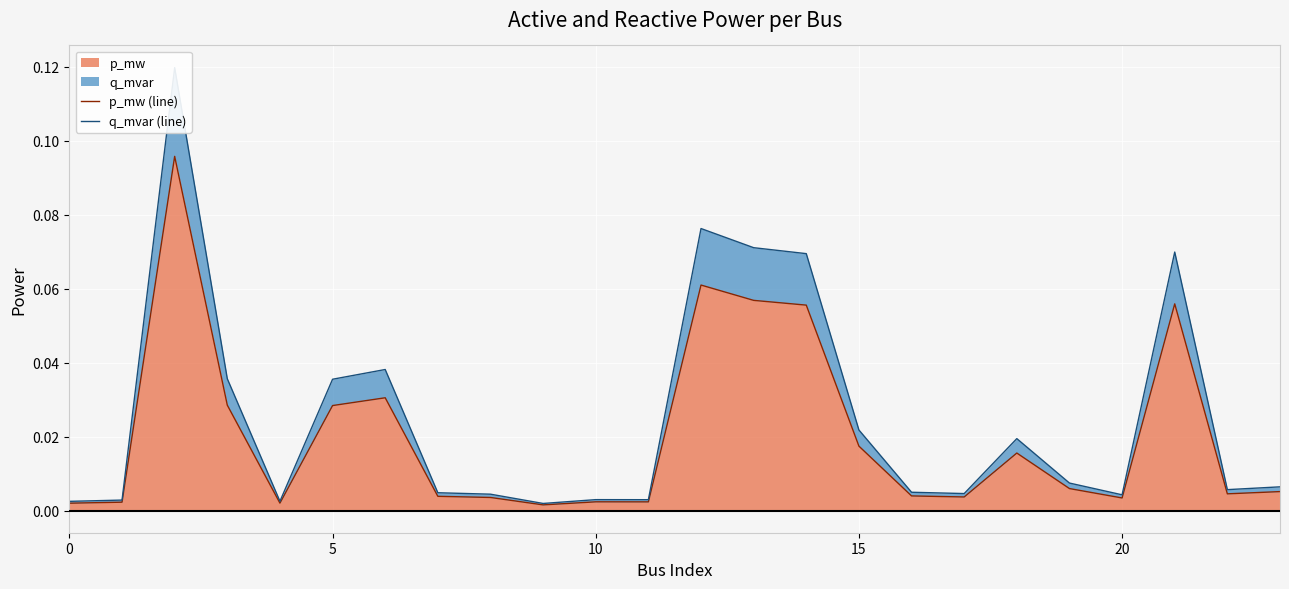

List the series in order of their overall mean, highest first.

q_mvar (line), p_mw (line)